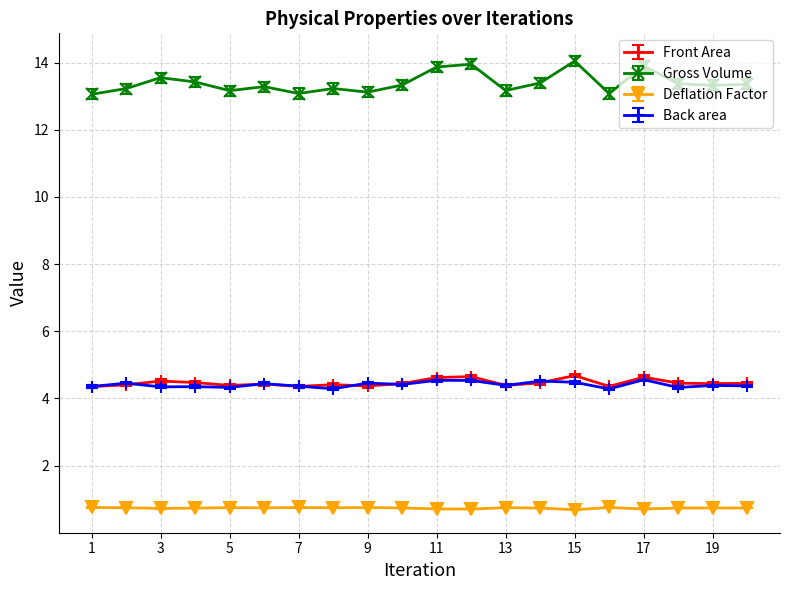

Which series has the widest spread of values?

Gross Volume